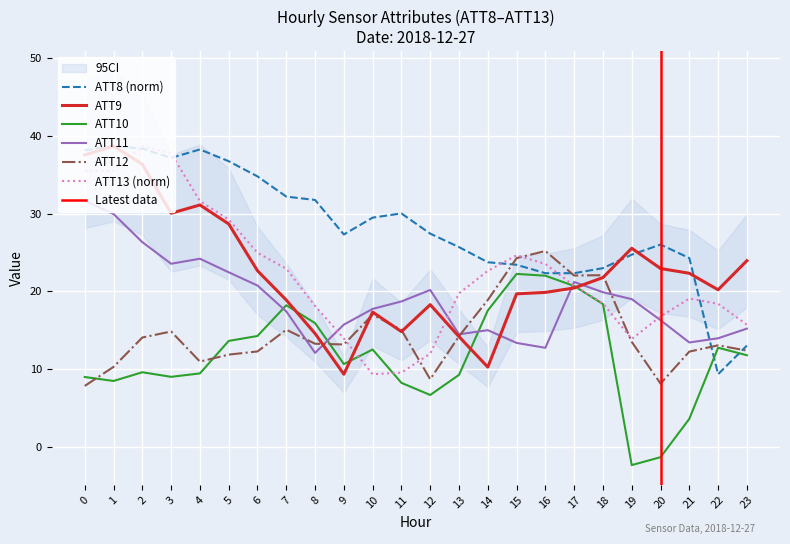

Is the value of ATT8 at 20 greater than the value of ATT13 at 10?

Yes